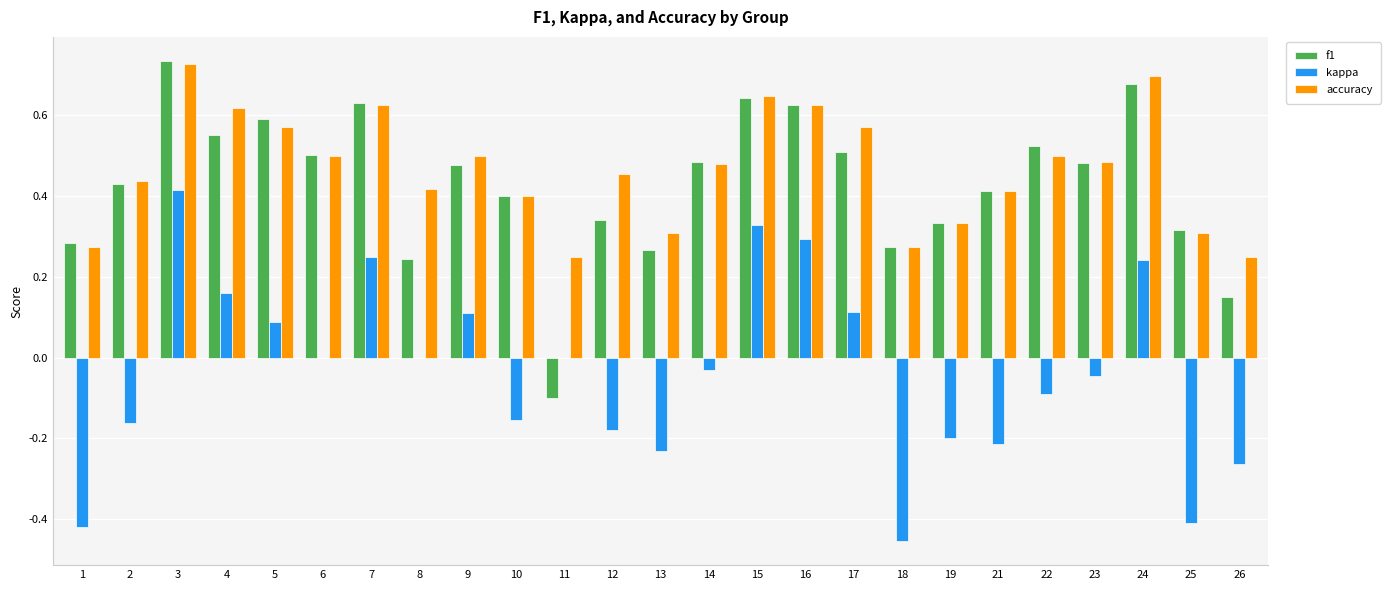

How many distinct data groups are displayed?

3